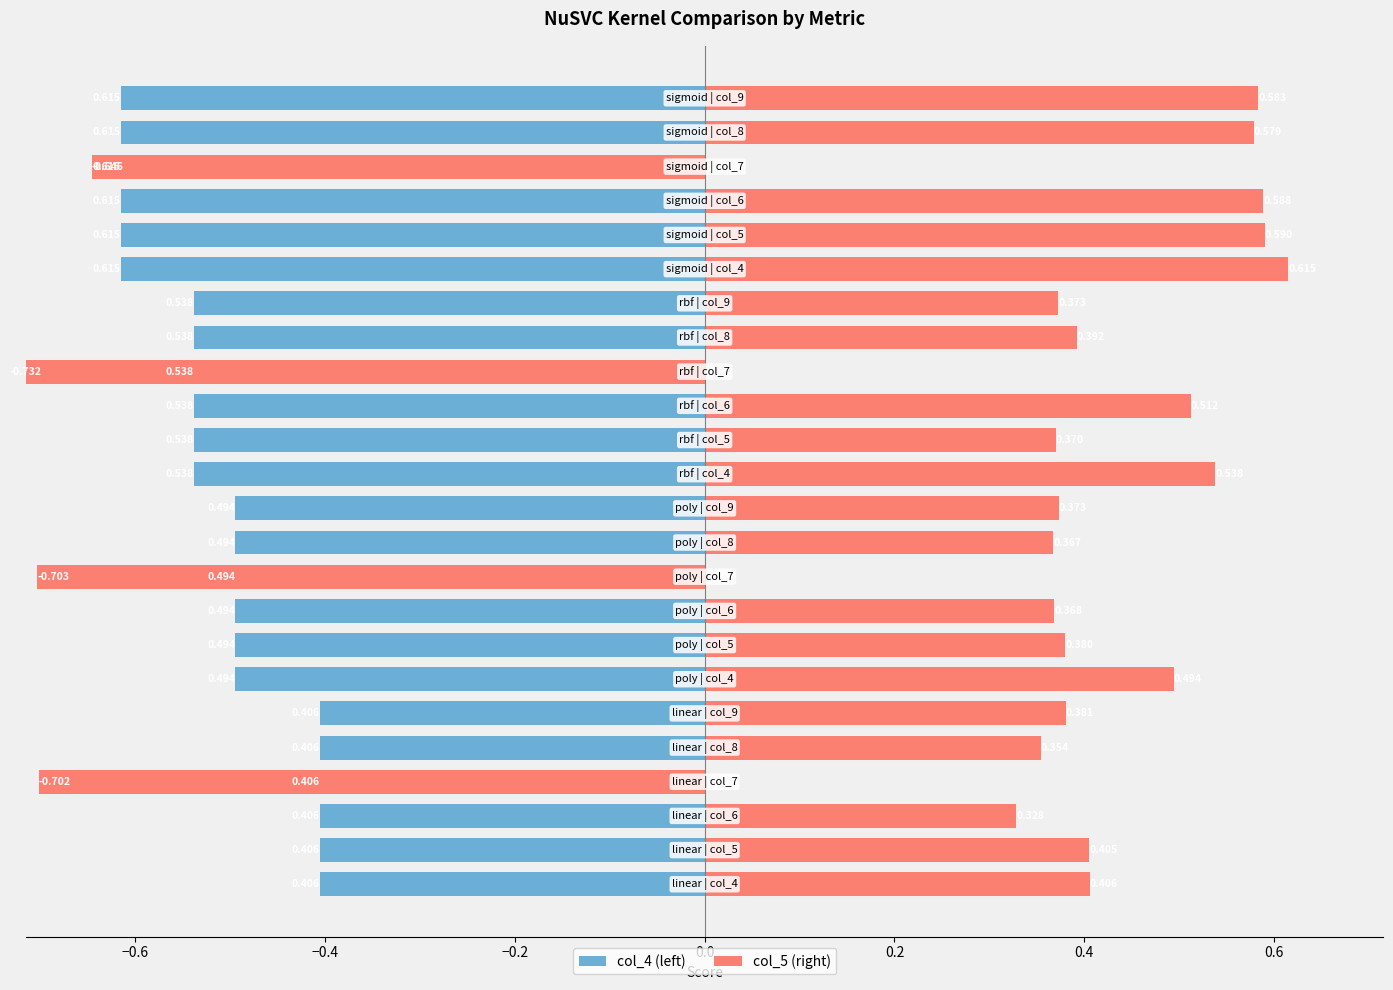

What position from the right is 10?

14